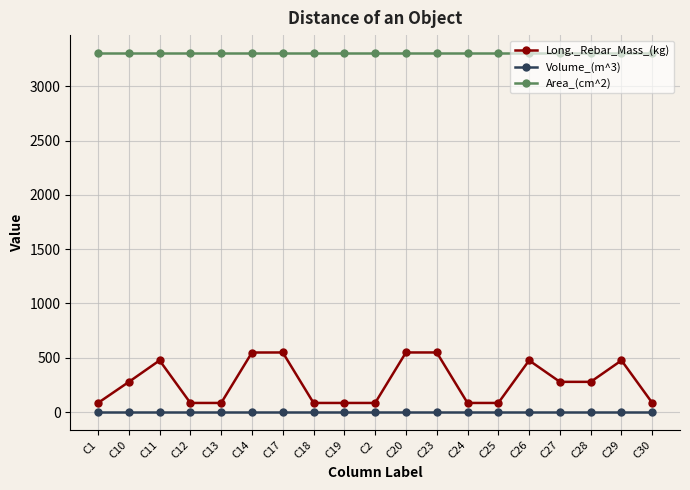

Which series has the widest spread of values?

Long._Rebar_Mass_(kg)